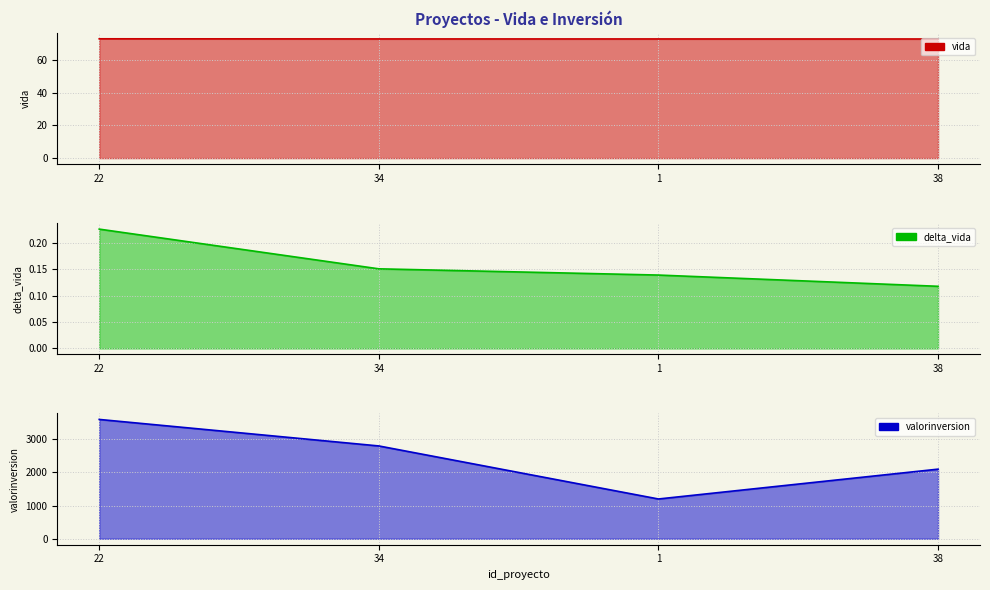

Count the number of categories in the chart.

4